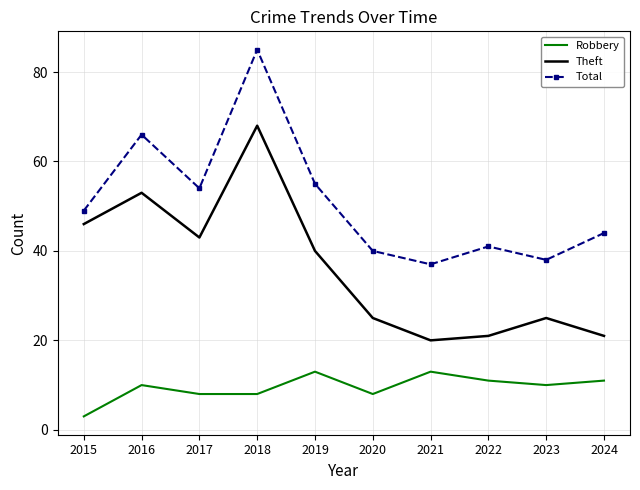

What value does the Theft series have at 2024, to the nearest 10?

20